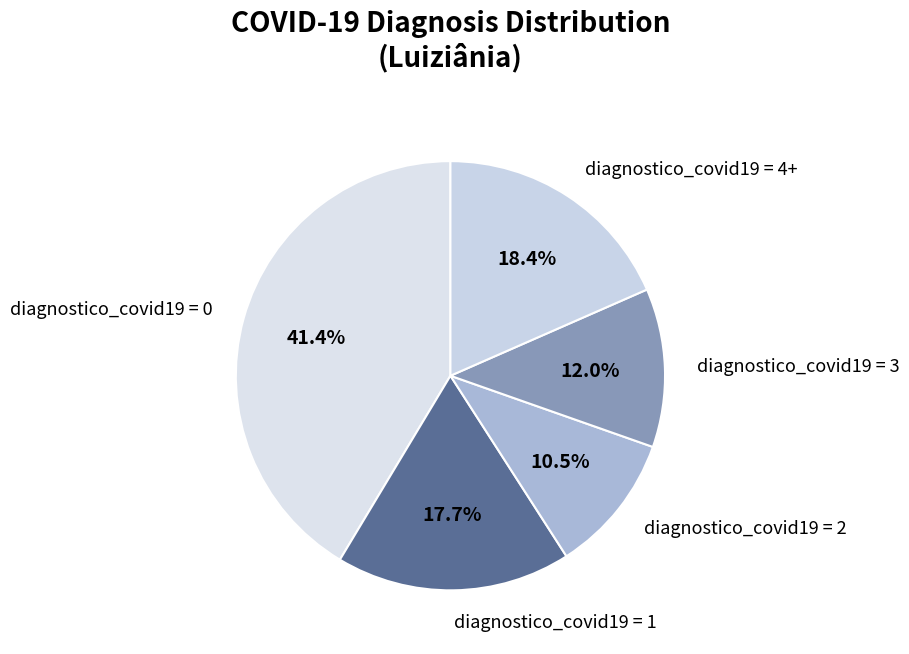

Which slice is the smallest?

diagnostico_covid19 = 2